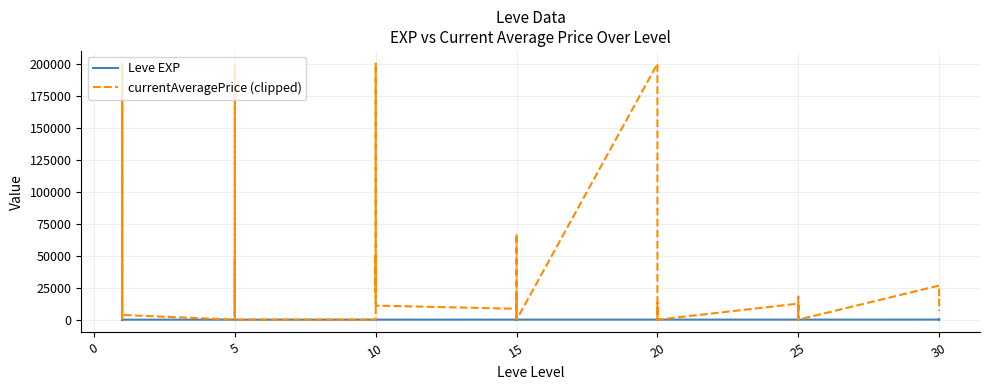

What is the maximum value for Leve EXP?

99